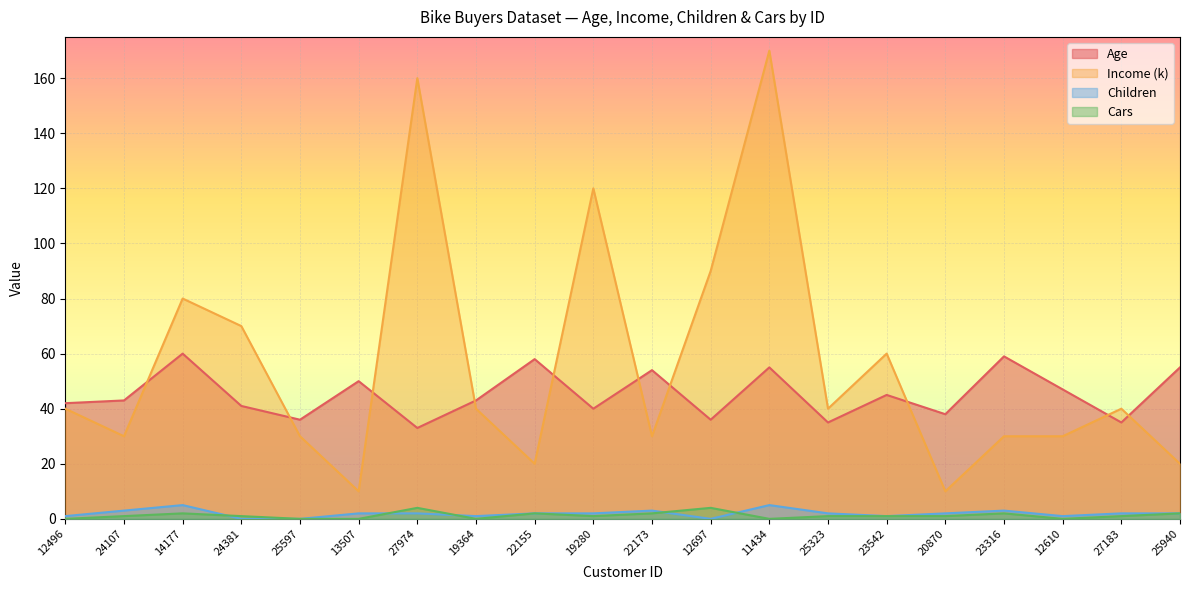

What is the label of the 1st point from the left?

12496